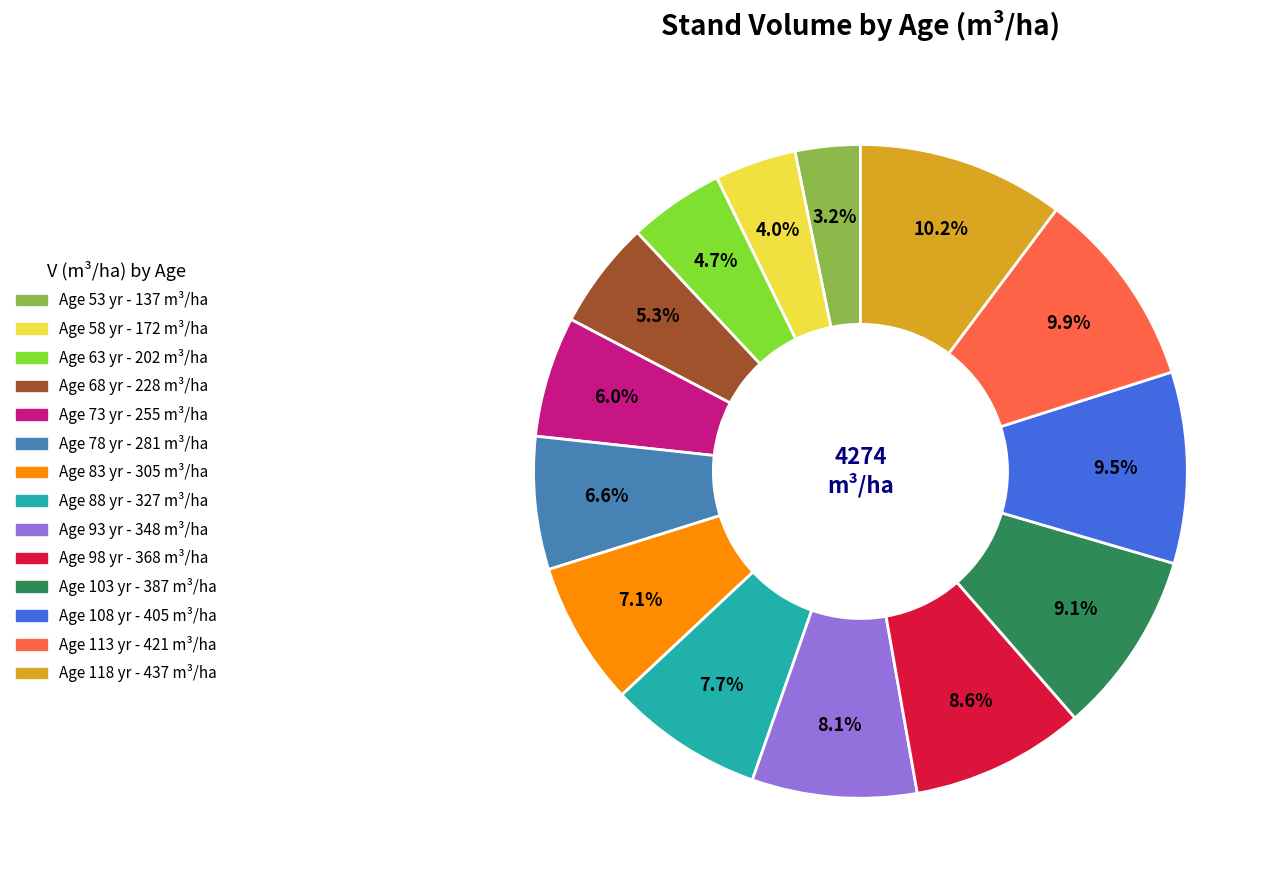

Count the number of slices in the pie.

14